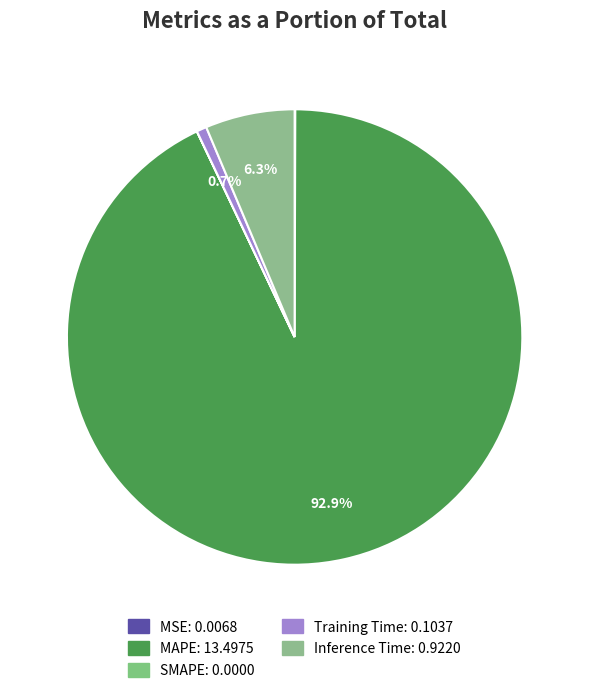

Which slice is the smallest?

SMAPE